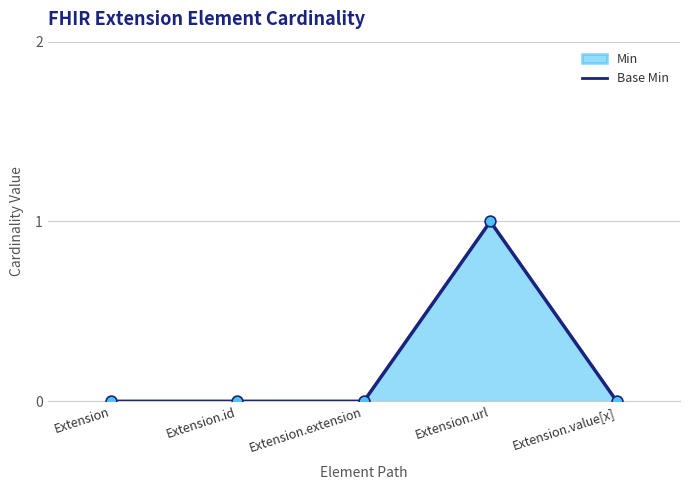

Between Extension and Extension.url, which is larger?

Extension.url